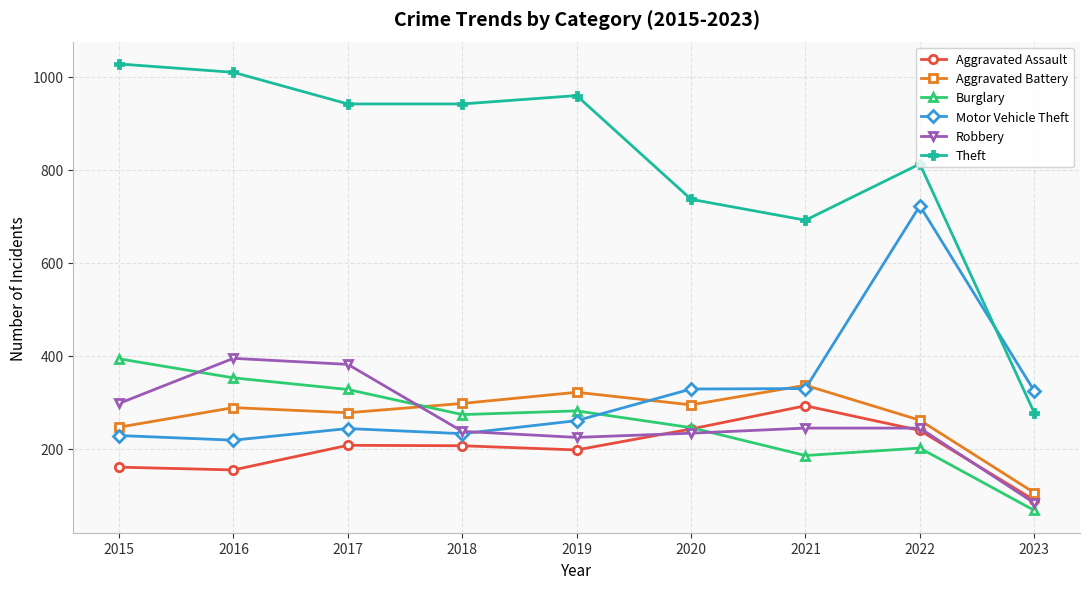

What is the minimum value for Theft?

277